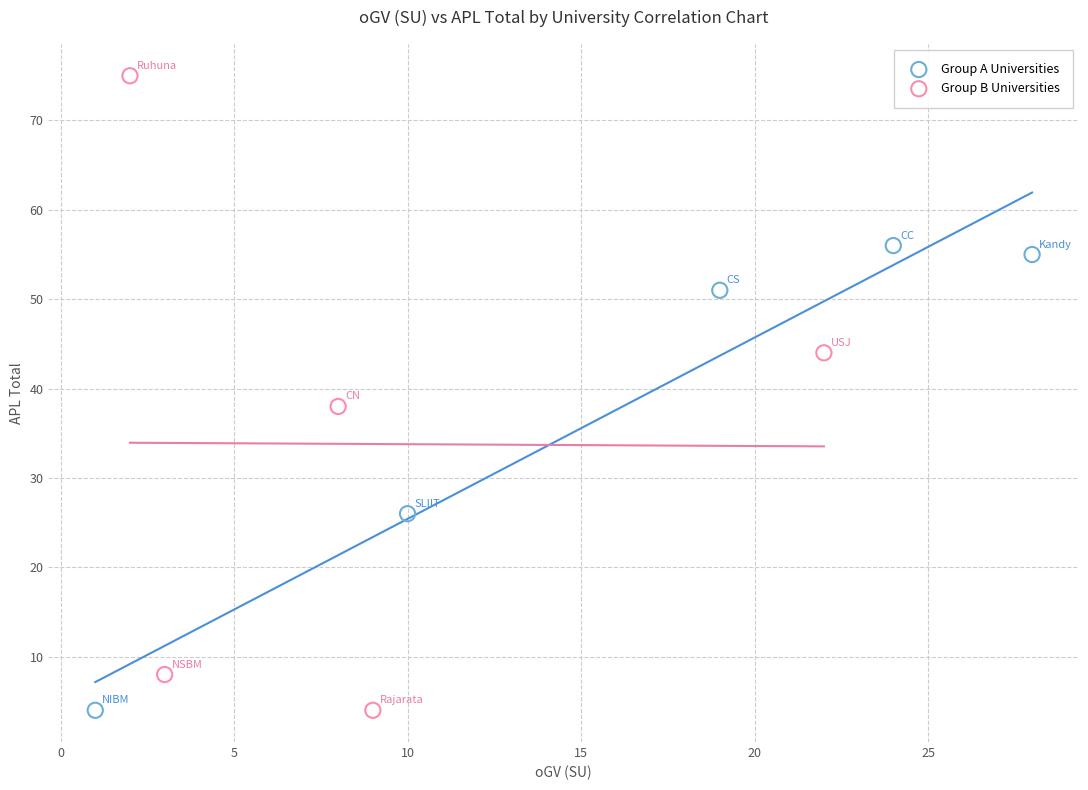

Which series has the widest spread of Y values?

Group B Universities